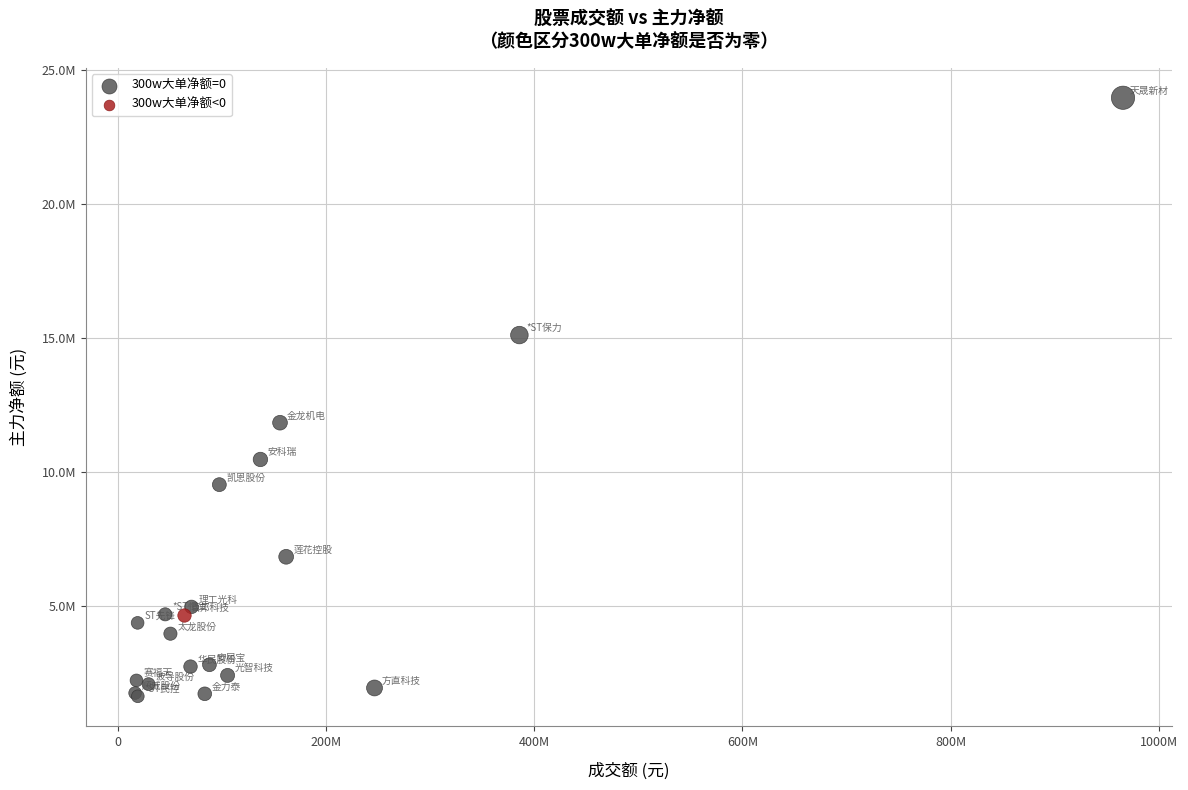

What are all the series names shown in the legend?

300w大单净额=0, 300w大单净额<0